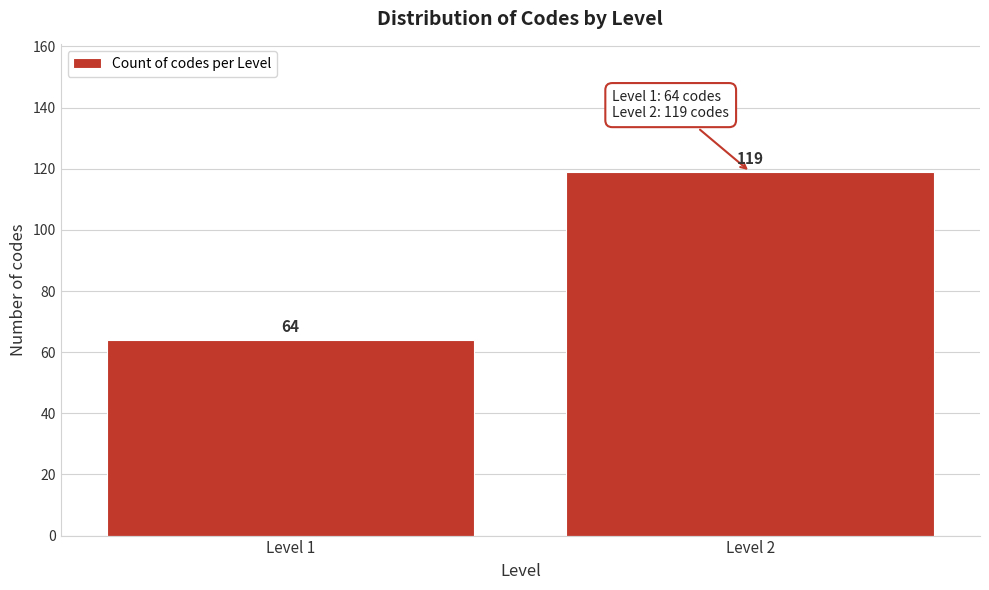

Reading left to right, what are all the values shown in this chart?

64	119